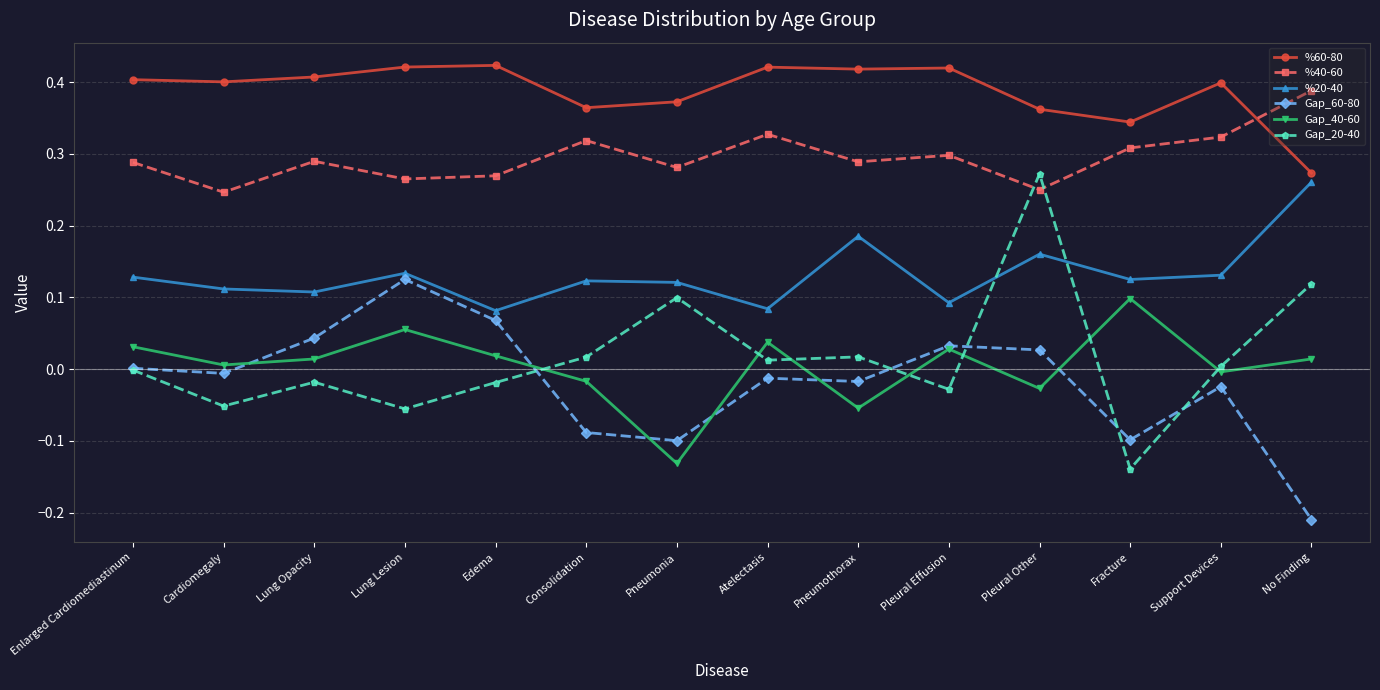

After their last crossing, which series has the higher values: Gap_20-40 or %20-40?

%20-40